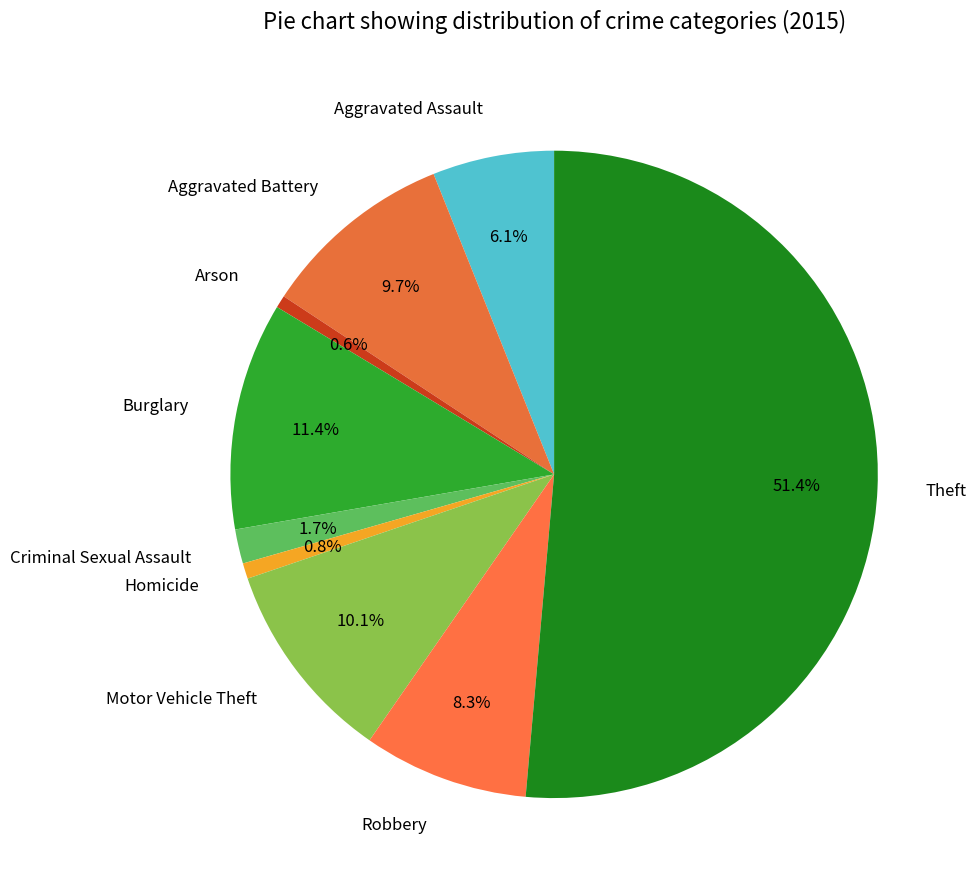

To the nearest percent, what portion does Arson represent?

1%